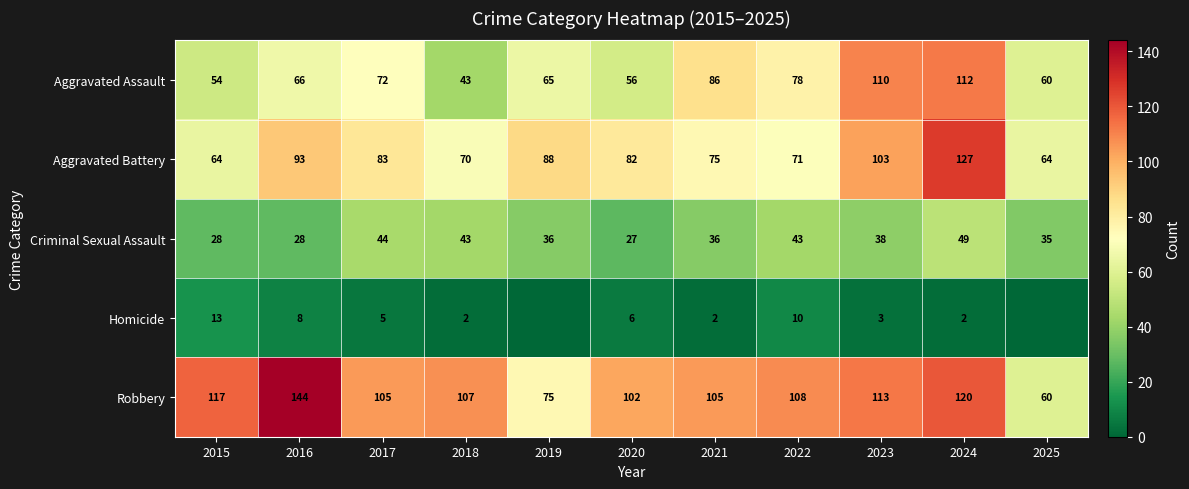

The Aggravated Assault series shows 43 at 2018. True or false?

True